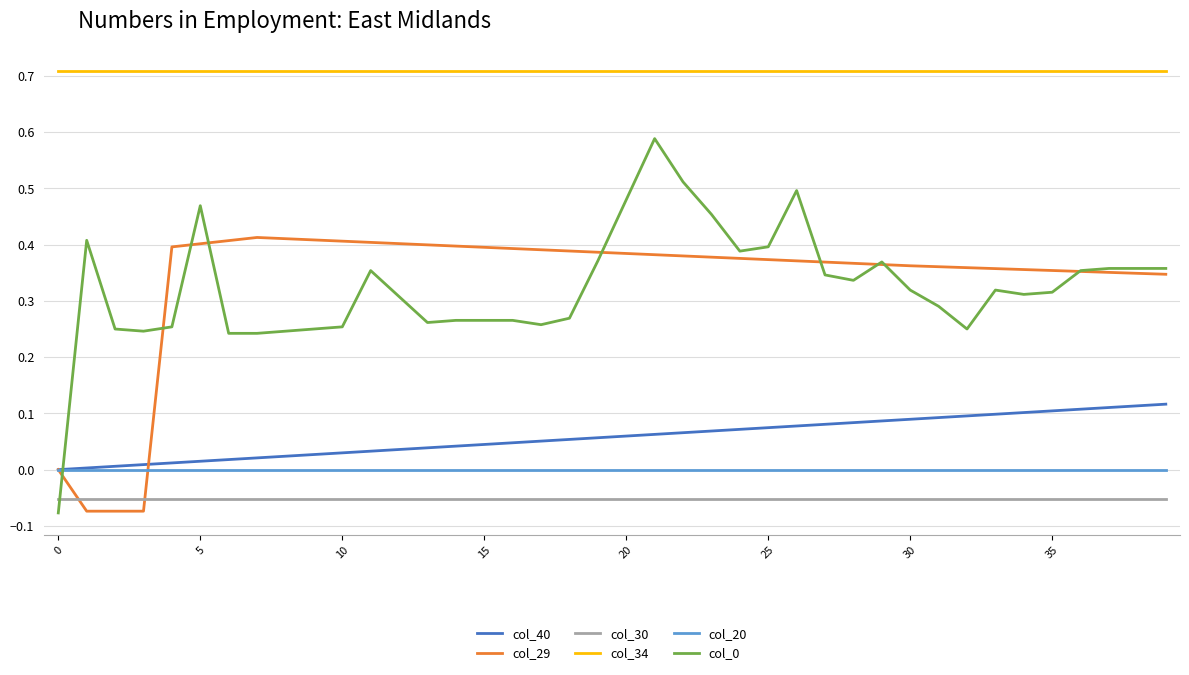

True or false: col_34 and col_0 cross at least once.

False